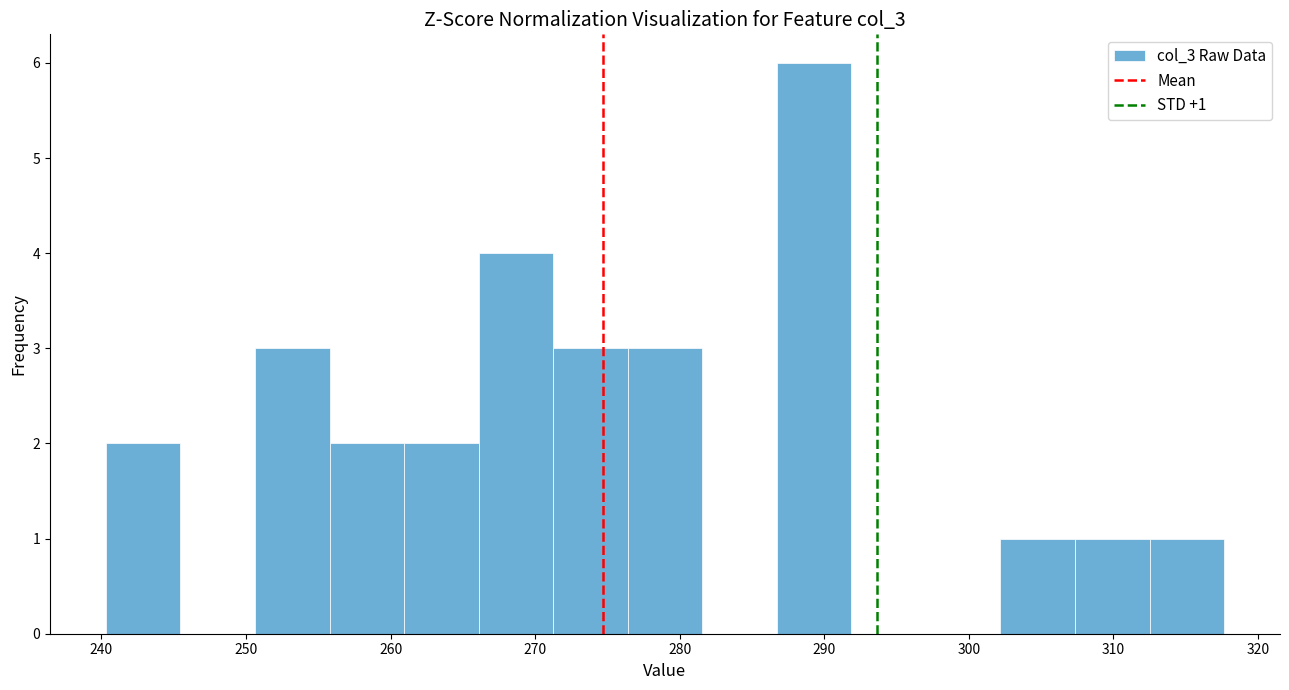

Which range on the x-axis has the tallest bar?

287 to 292